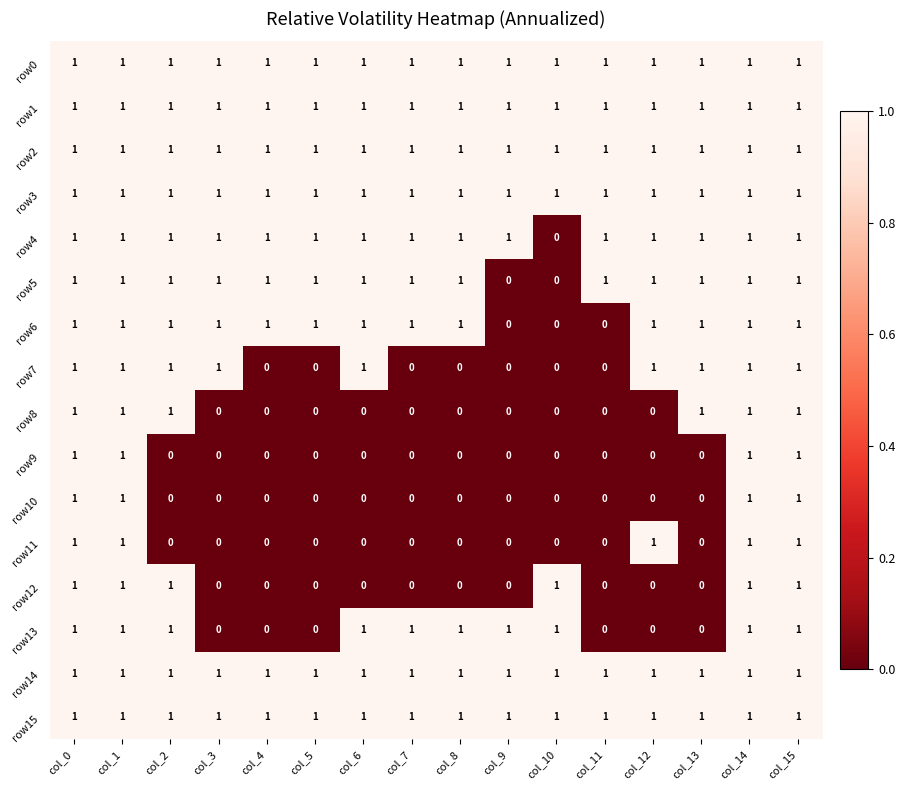

What is the spread (max minus min) of values at col_2?

1